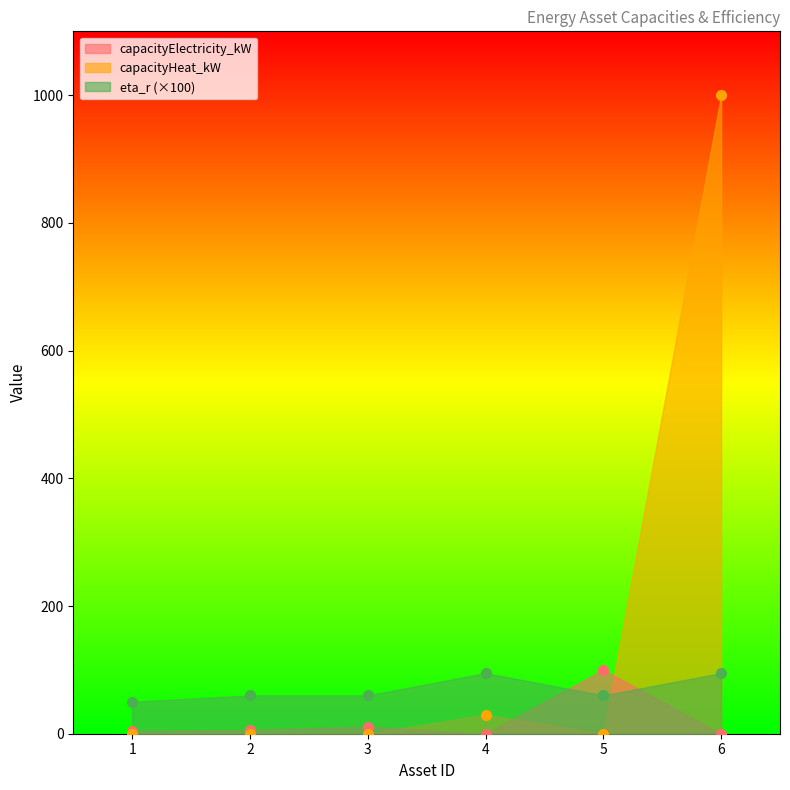

At which category is the sum across all series the highest?

6